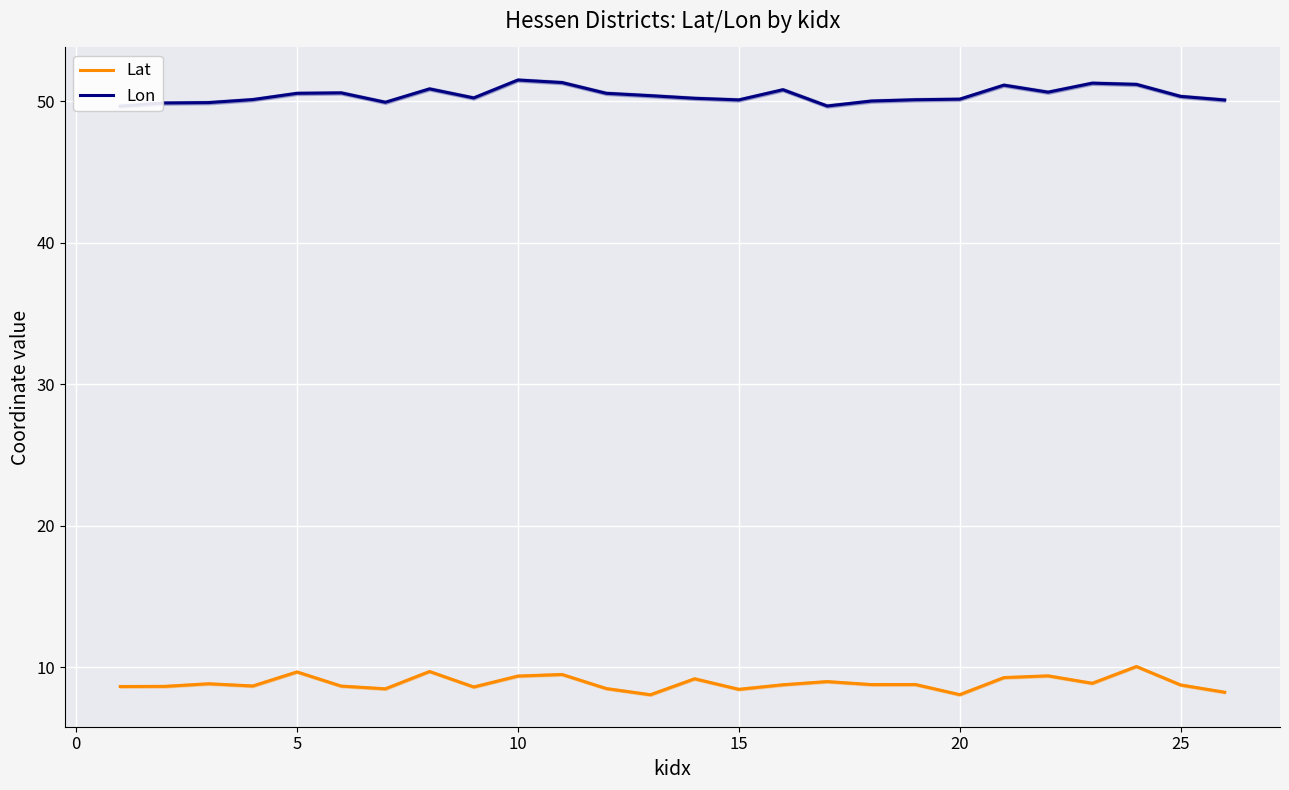

How many lines are shown in the chart?

2